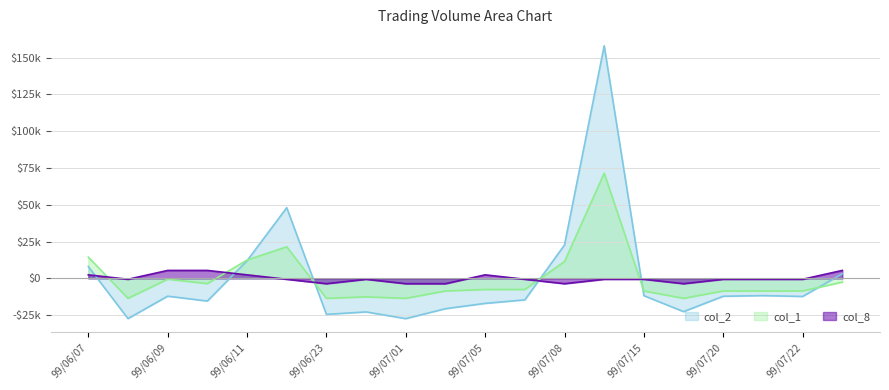

Reading right to left, what are all the values shown in this chart?

col_2: 99/07/23=3144.5	99/07/22=-12285.5	99/07/21=-11685.5	99/07/20=-12135.5	99/07/16=-22585.5	99/07/15=-11735.5	99/07/12=158014.5	99/07/08=22714.5	99/07/06=-14595.5	99/07/05=-16975.5	99/07/02=-20585.5	99/07/01=-27335.5	99/06/24=-22785.5	99/06/23=-24435.5	99/06/21=48014.5	99/06/11=11974.5	99/06/10=-15395.5	99/06/09=-12075.5	99/06/08=-27315.5	99/06/07=8064.5
col_1: 99/07/23=-2550.0	99/07/22=-8550.0	99/07/21=-8550.0	99/07/20=-8550.0	99/07/16=-13550.0	99/07/15=-8550.0	99/07/12=71450.0	99/07/08=11450.0	99/07/06=-7550.0	99/07/05=-7550.0	99/07/02=-8550.0	99/07/01=-13550.0	99/06/24=-12550.0	99/06/23=-13550.0	99/06/21=21450.0	99/06/11=12450.0	99/06/10=-3550.0	99/06/09=-550.0	99/06/08=-13550.0	99/06/07=14450.0
col_8: 99/07/23=5400.0	99/07/22=-600.0	99/07/21=-600.0	99/07/20=-600.0	99/07/16=-3600.0	99/07/15=-600.0	99/07/12=-600.0	99/07/08=-3600.0	99/07/06=-600.0	99/07/05=2400.0	99/07/02=-3600.0	99/07/01=-3600.0	99/06/24=-600.0	99/06/23=-3600.0	99/06/21=-600.0	99/06/11=2400.0	99/06/10=5400.0	99/06/09=5400.0	99/06/08=-600.0	99/06/07=2400.0